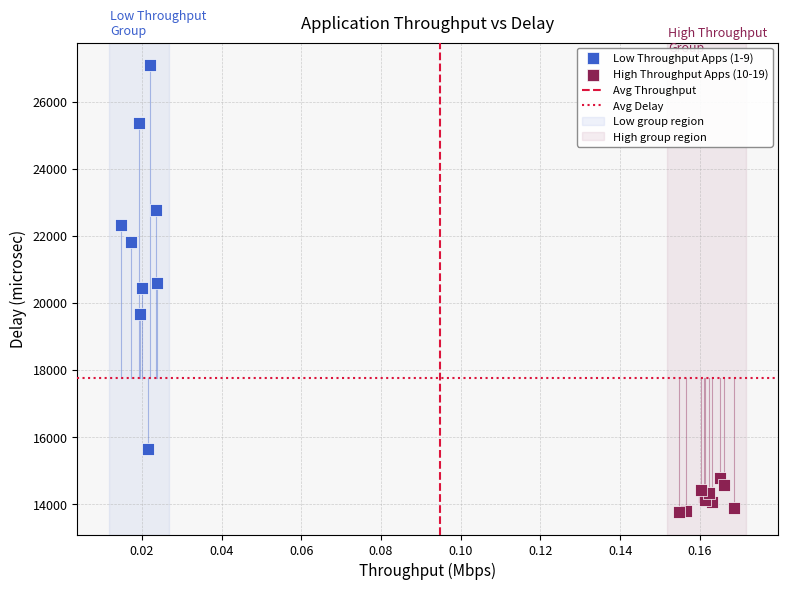

Which series contains the lowest Y value?

High Throughput Apps (10-19)